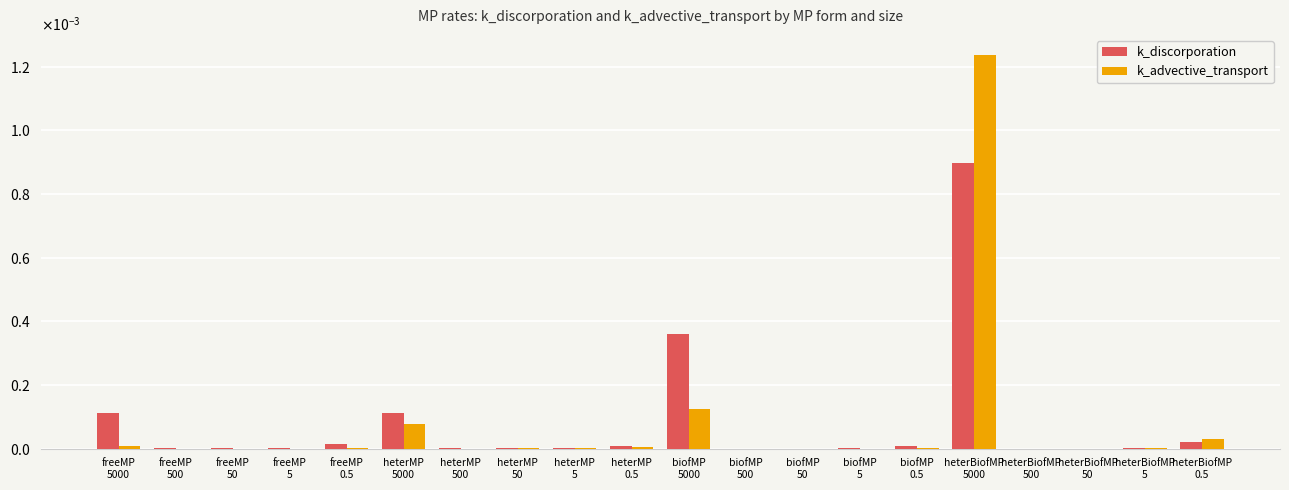

At heterBiofMP
50, list the series in order from largest to smallest.

k_advective_transport, k_discorporation